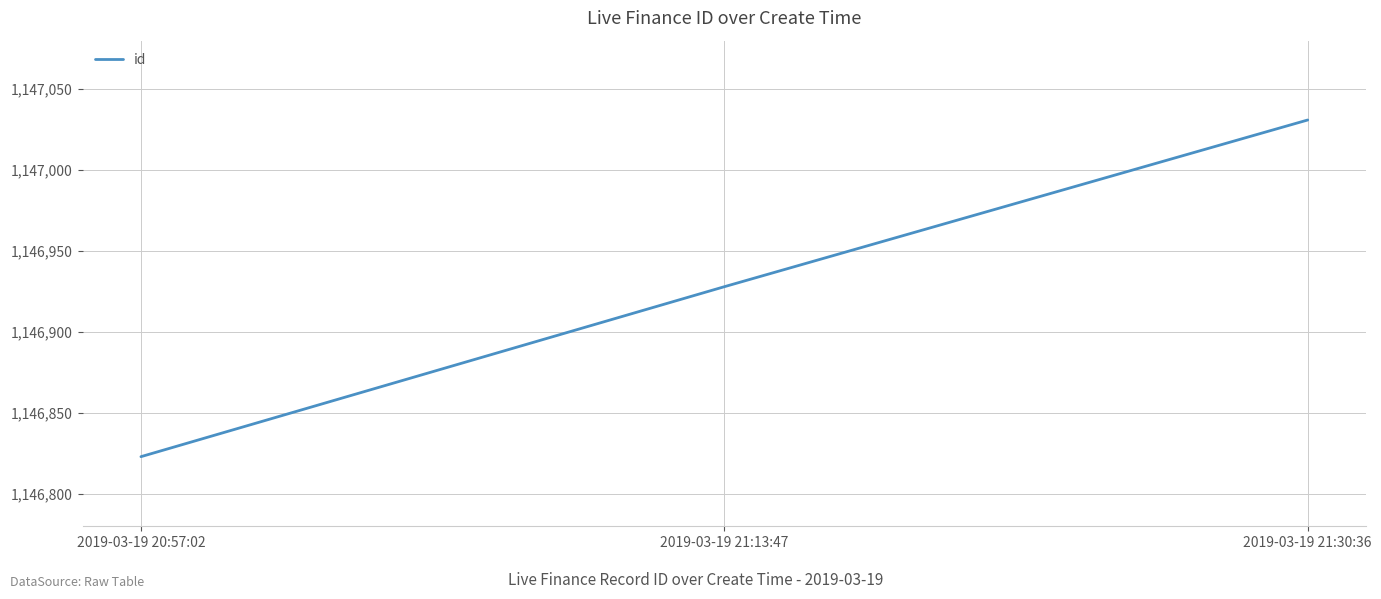

Rank the categories by value from highest to lowest.

2019-03-19 21:30:36, 2019-03-19 21:13:47, 2019-03-19 20:57:02